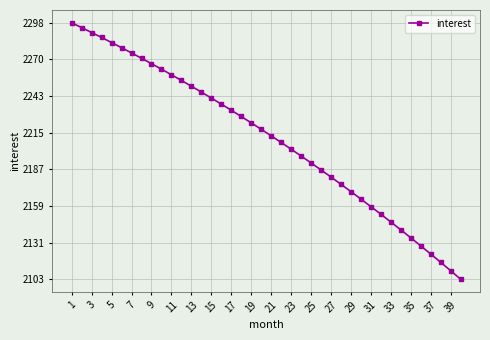

How many values exceed 2217?

20